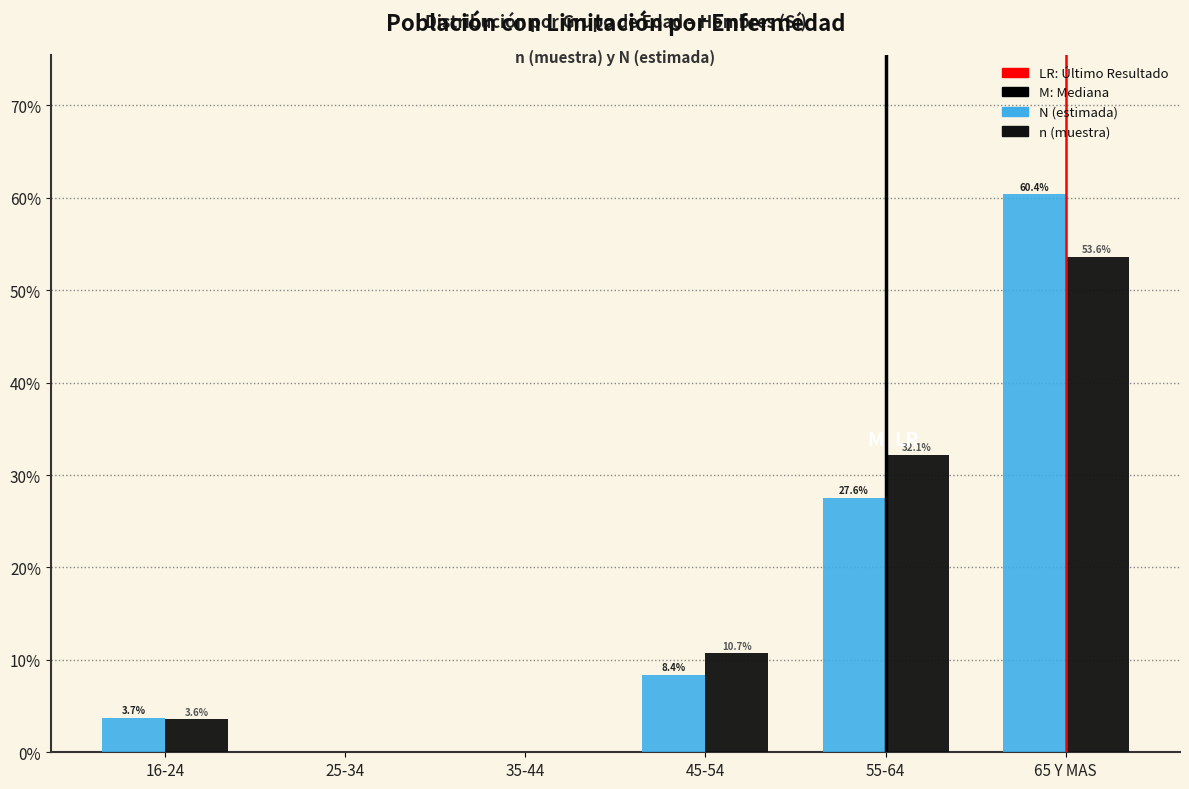

Reading right to left, what are all the values shown in this chart?

N (estimada): 65 Y MAS=60.4	55-64=27.6	45-54=8.4	35-44=0.0	25-34=0.0	16-24=3.7
n (muestra): 65 Y MAS=53.6	55-64=32.1	45-54=10.7	35-44=0.0	25-34=0.0	16-24=3.6